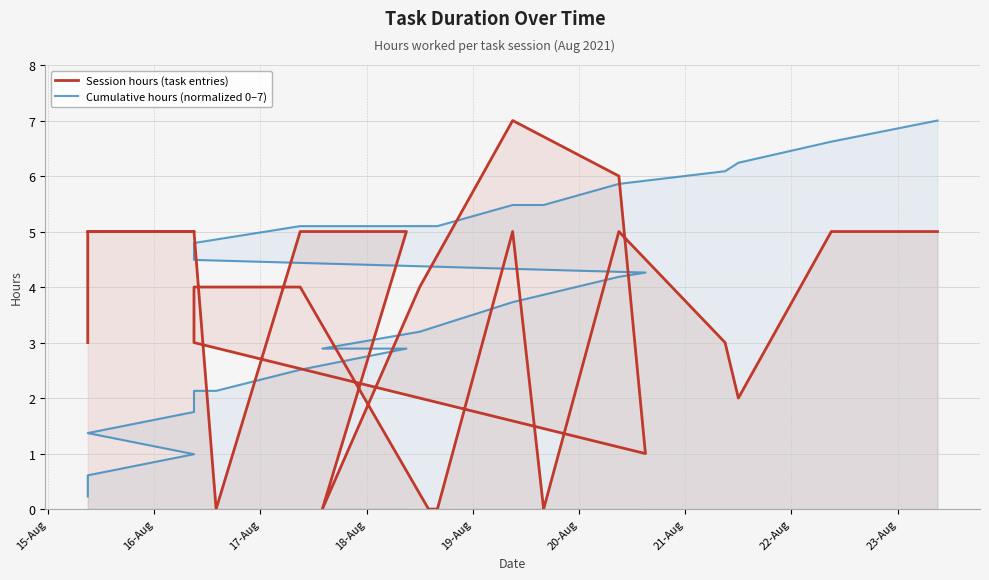

Is it true that Cumulative hours (normalized 0–7) equals 0.2 at 15-Aug?

True